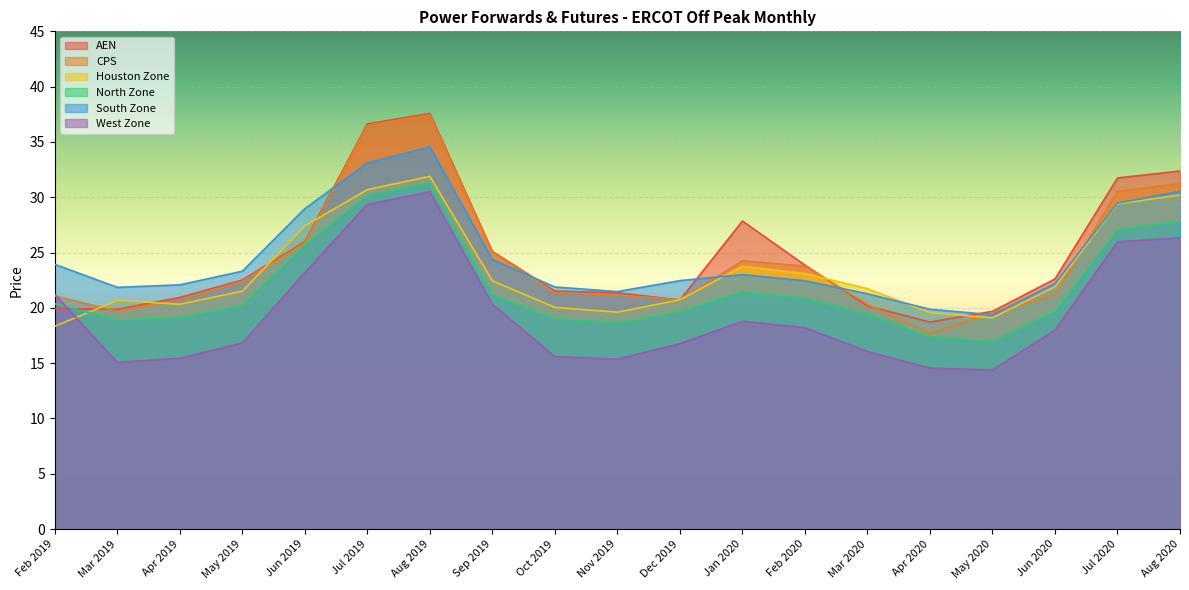

The CPS series shows 34.0 at Nov 2019. True or false?

False